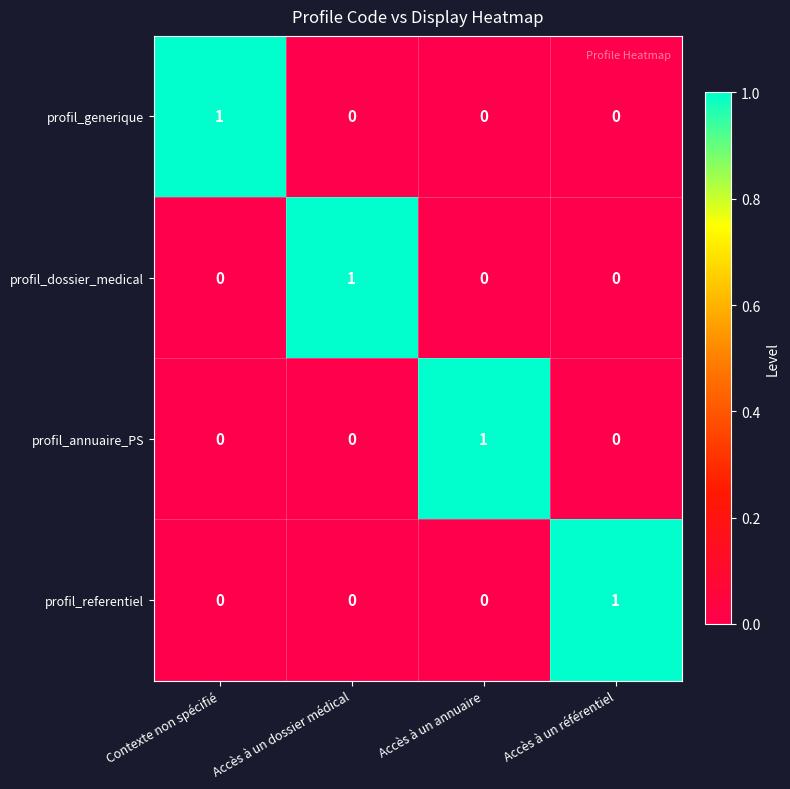

At how many categories does at least one series exceed 0?

4